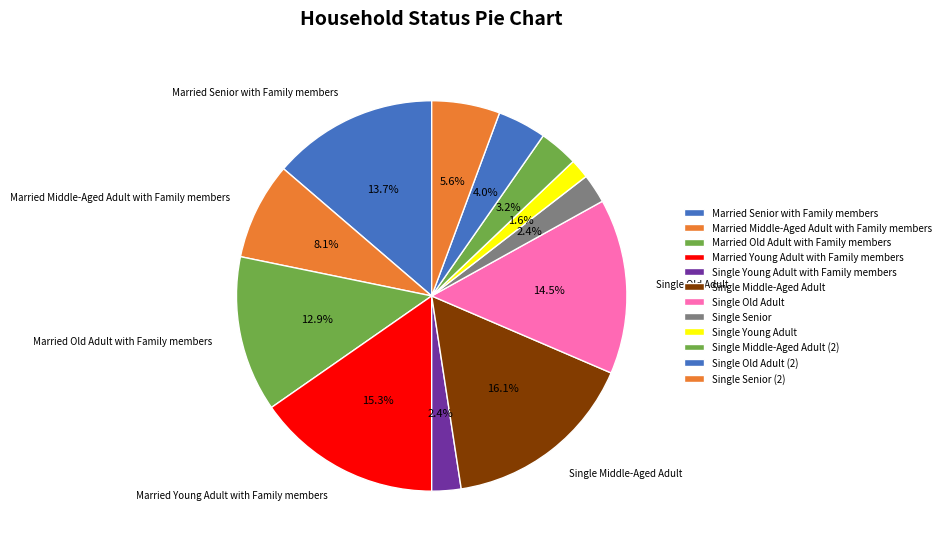

Count the number of slices in the pie.

12